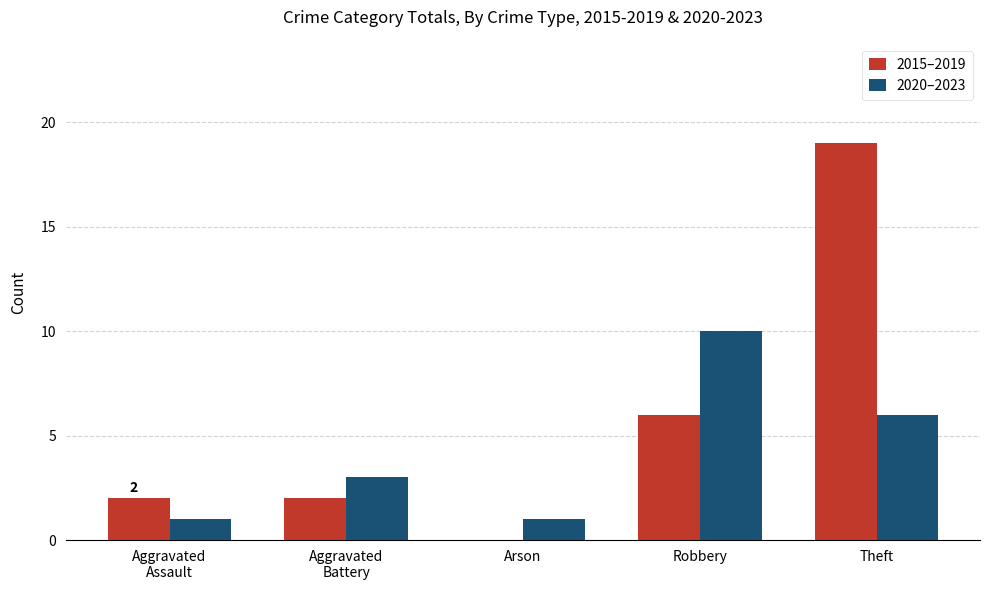

What are all the series names shown in the legend?

2015–2019, 2020–2023